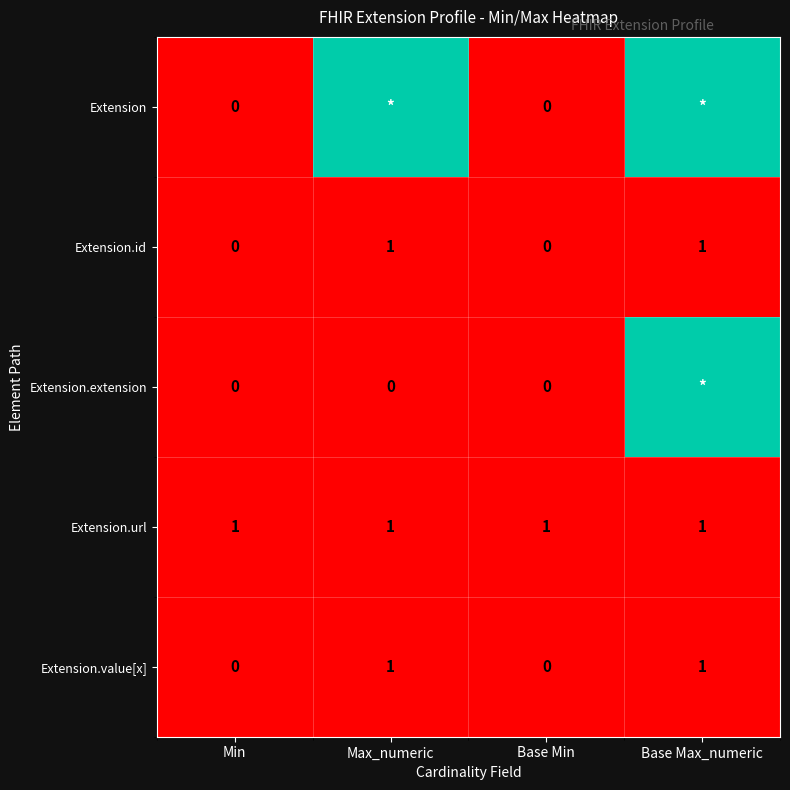

True or false: Extension.url has a value of 0 at Base Min.

False